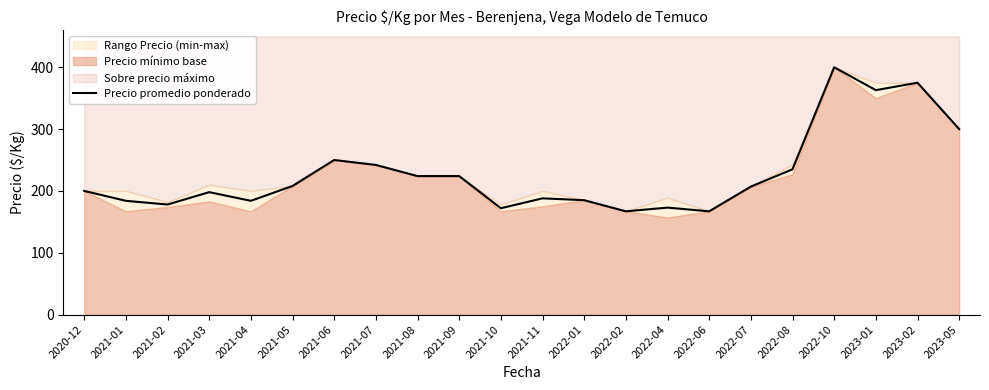

Which label corresponds to the largest value in the chart?

2022-10